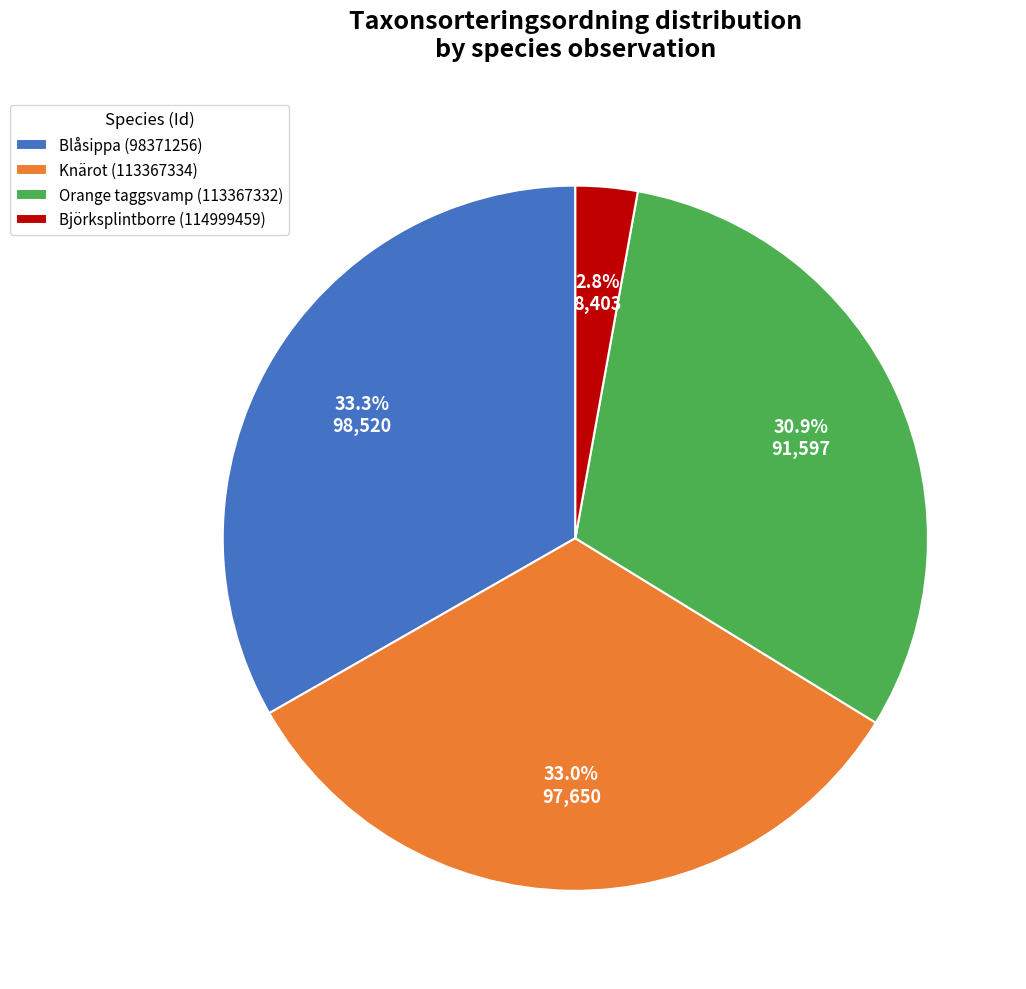

Which category has the smallest portion of the pie?

Björksplintborre (114999459)